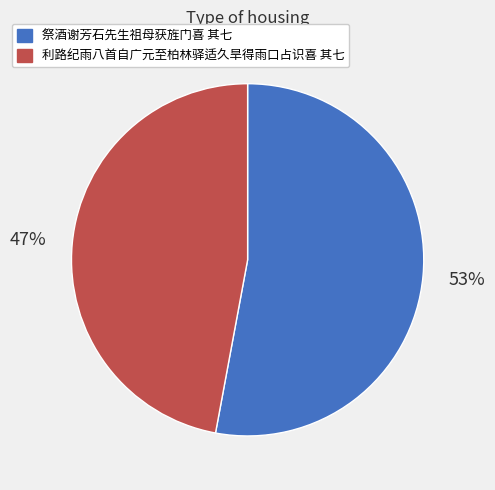

Which category has the biggest portion of the pie?

祭酒谢芳石先生祖母获旌门喜 其七